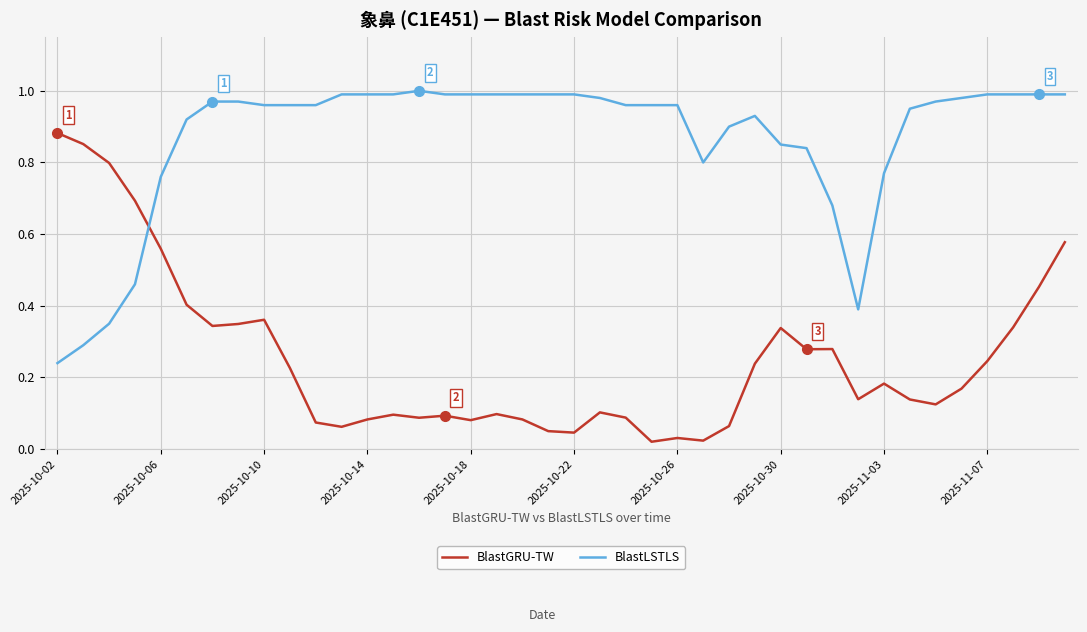

True or false: BlastLSTLS and BlastGRU-TW cross at least once.

True